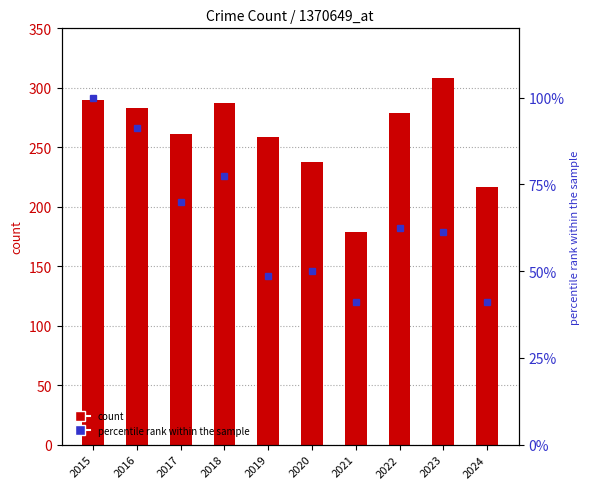

Rank the categories by Burglary (rank) value from highest to lowest.

2015, 2016, 2018, 2017, 2022, 2023, 2020, 2019, 2021, 2024